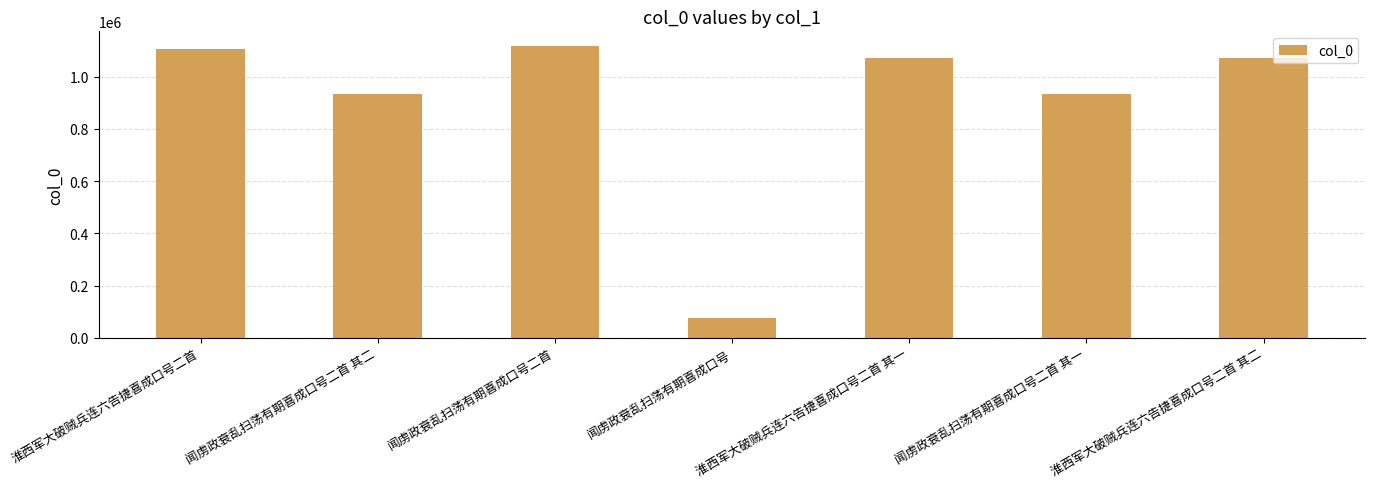

What is the difference between the maximum and minimum values?

1040262